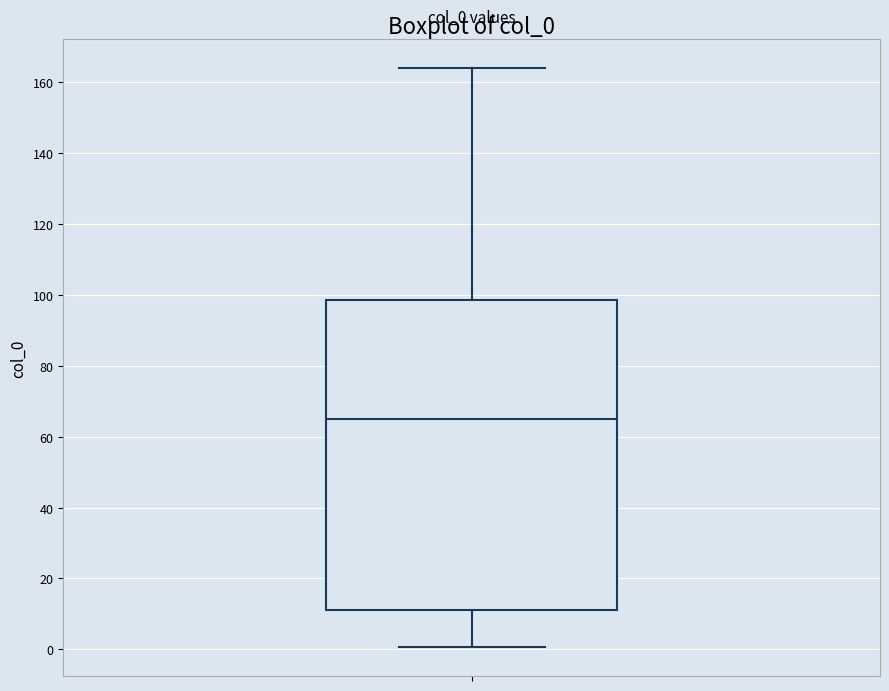

Read this box plot against the y-axis: the position of the median line, the range covered by the box, and the ends of both whiskers. The values are not printed on the chart, so give them approximately, as read against the axis.

median 64, box 12 to 98, whiskers 0 to 164